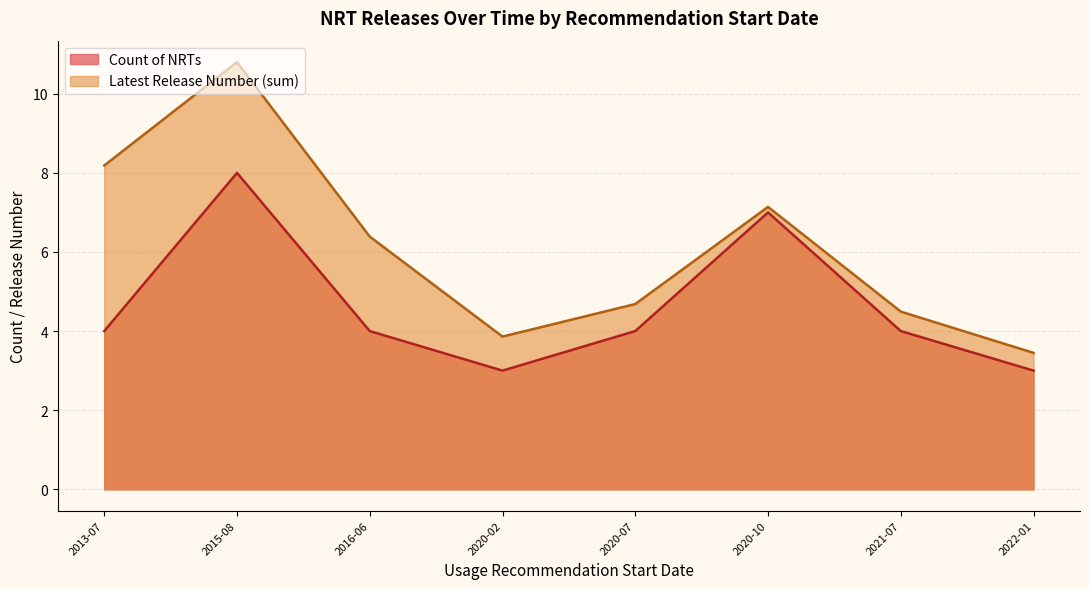

The value of Latest Release Number (sum) at 2020-07 is 4.7. True or false?

True